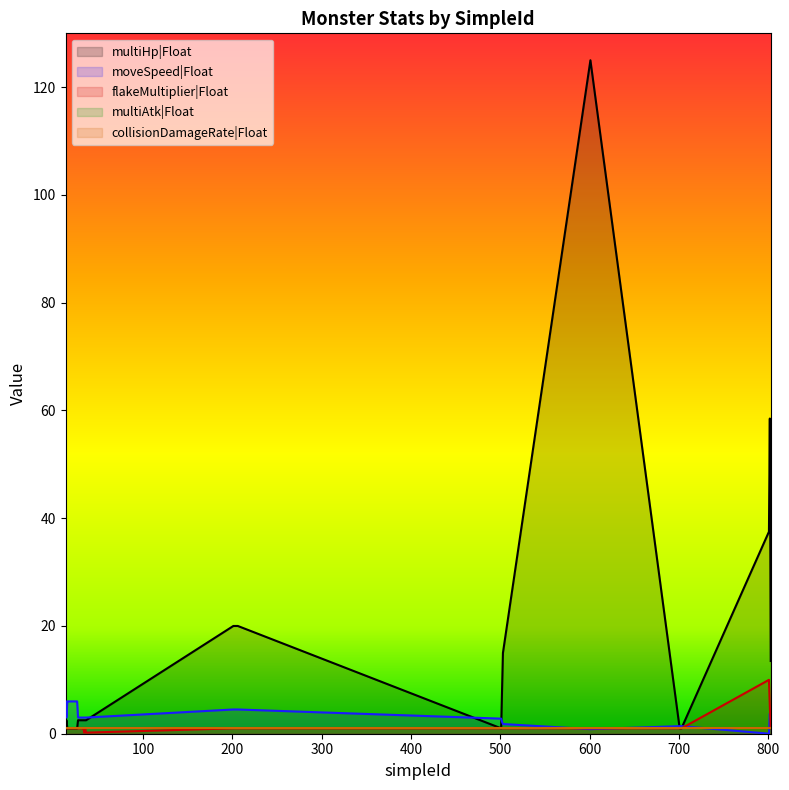

Does the chart display data point markers on the line(s)?

No